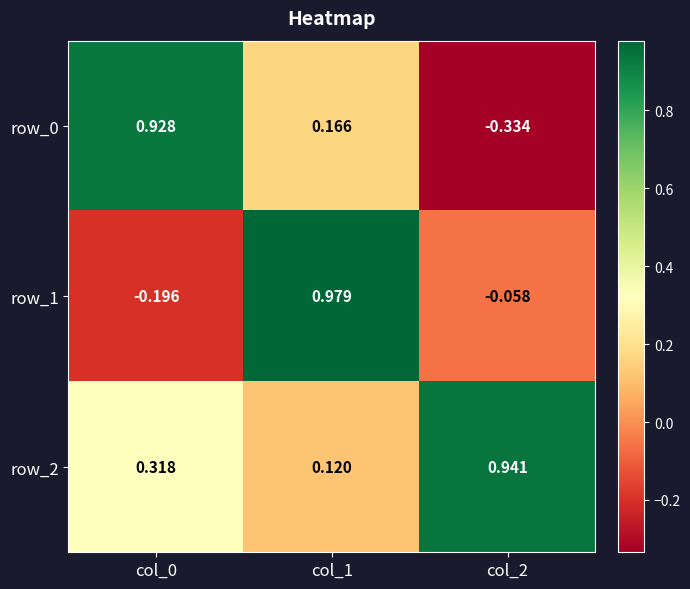

Is the value of row_0 at col_2 greater than the value of row_2 at col_0?

No